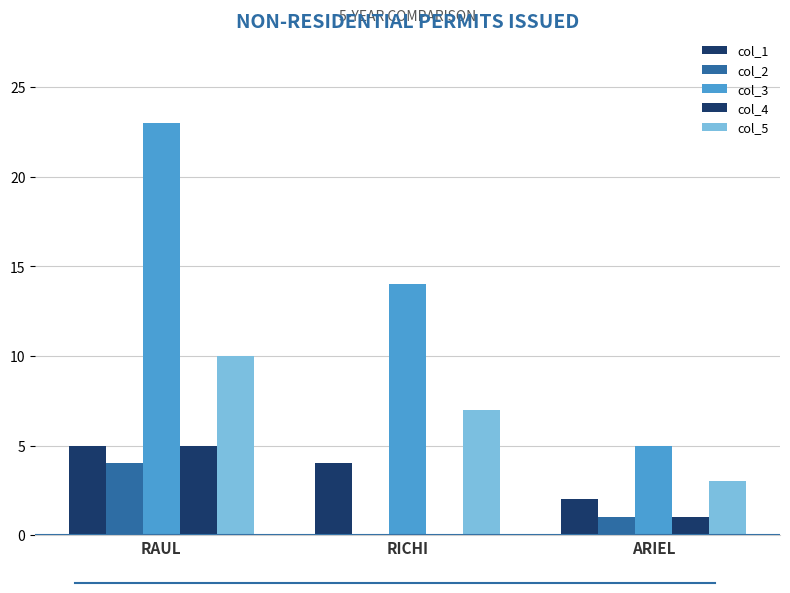

Which series has the largest range (max minus min)?

col_3